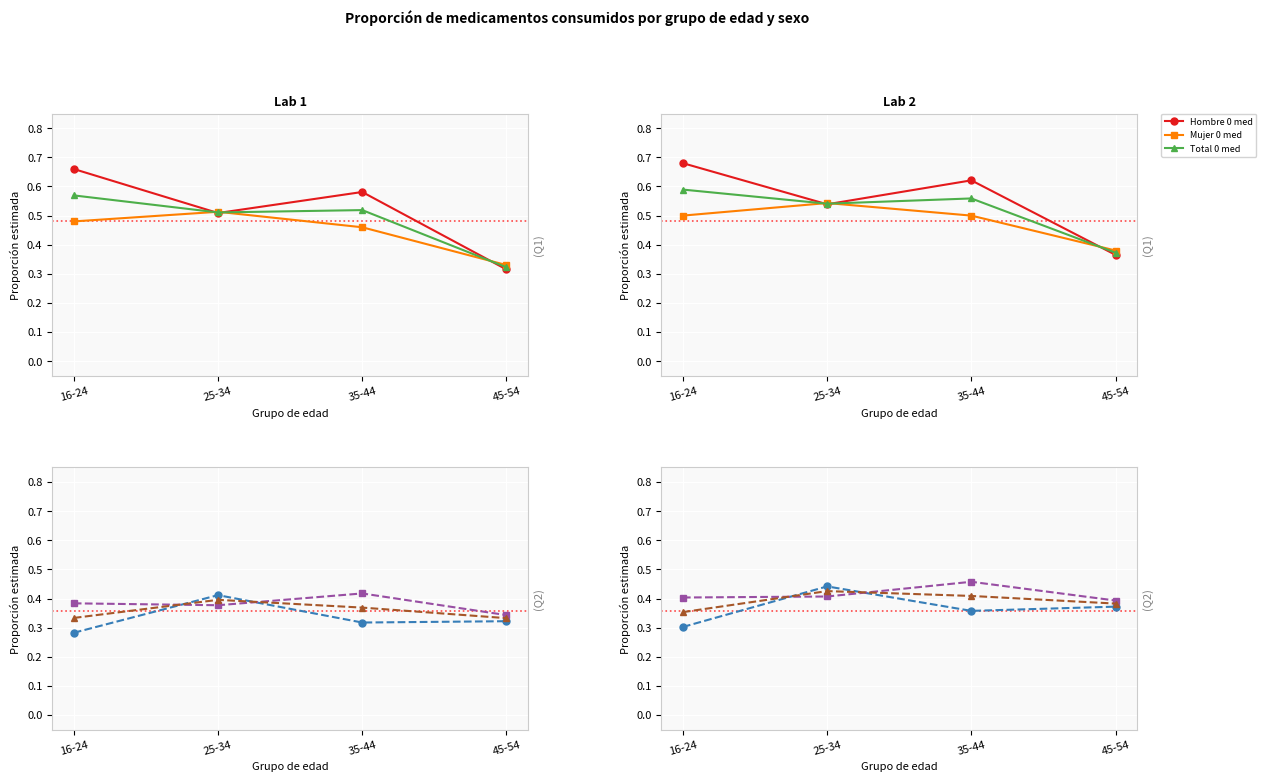

Reading left to right, extract all data points from this chart.

Hombre 0 med: 0.7	0.5	0.6	0.4
Mujer 0 med: 0.5	0.5	0.5	0.4
Total 0 med: 0.6	0.5	0.6	0.4
Hombre 1 med: 0.3	0.4	0.4	0.4
Mujer 1 med: 0.4	0.4	0.5	0.4
Total 1 med: 0.4	0.4	0.4	0.4